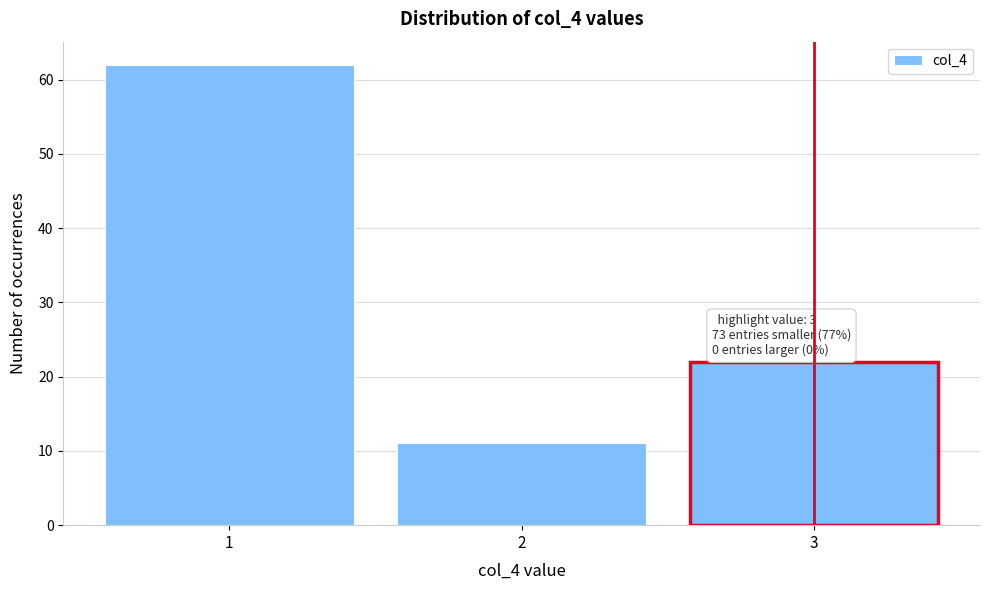

Reading left to right, extract all data points from this chart.

1=62	2=11	3=22